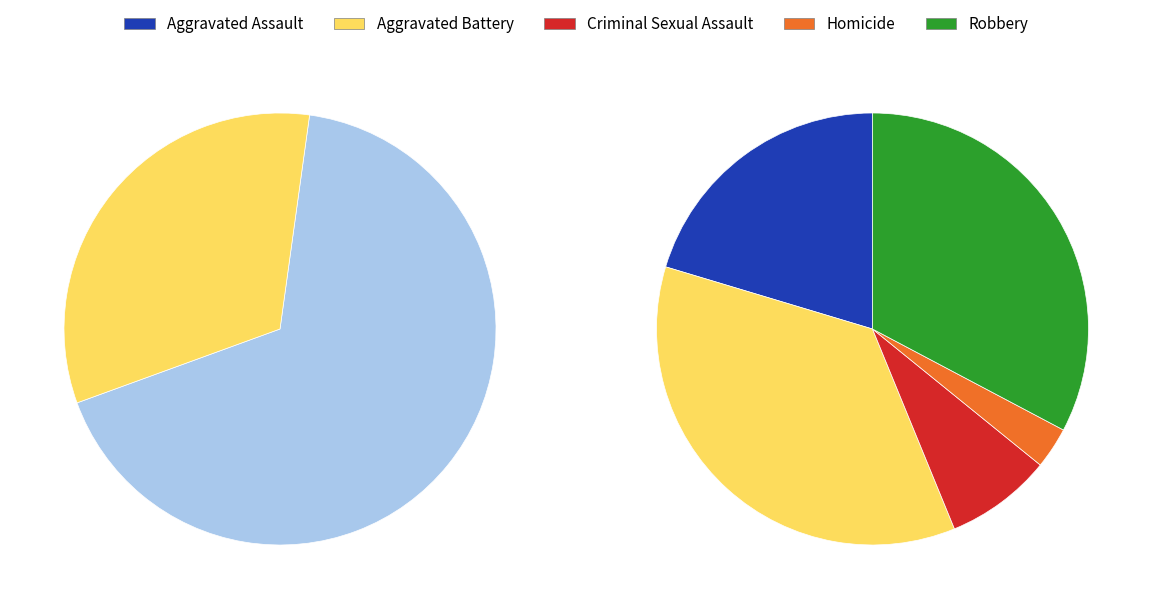

Is it true that Homicide is 10% of the pie?

False